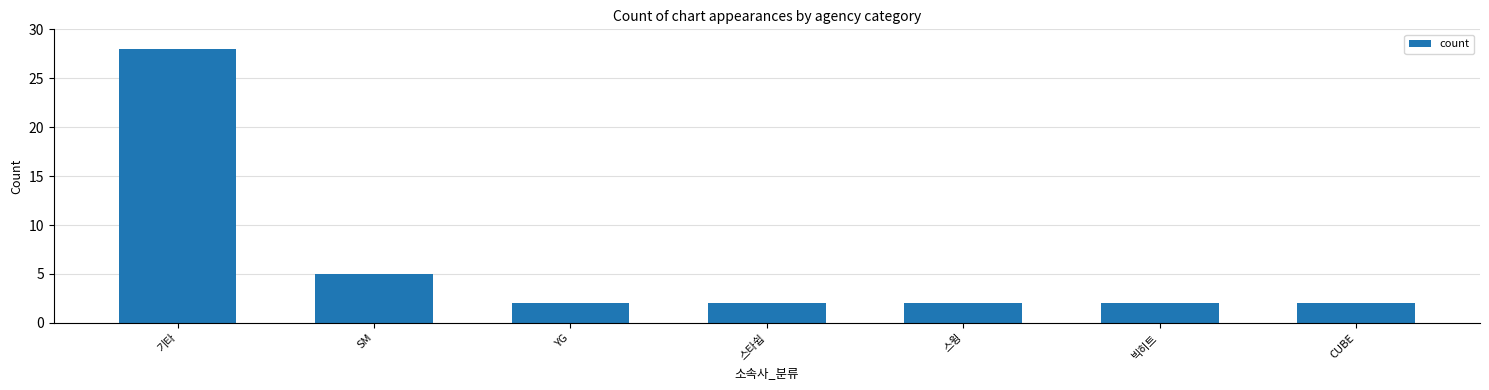

The value at CUBE is 3. True or false?

False